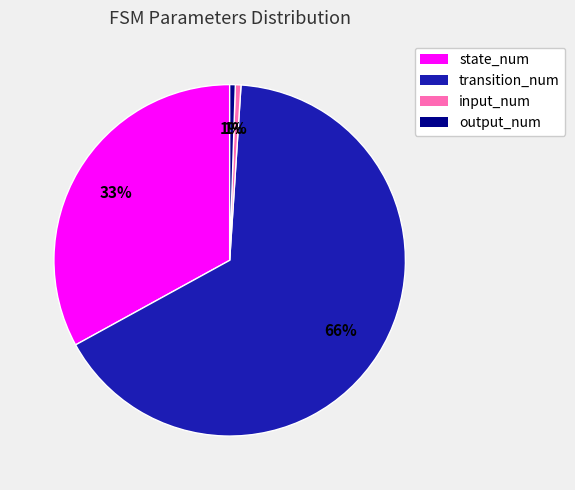

The transition_num slice represents 66% of the pie. True or false?

True